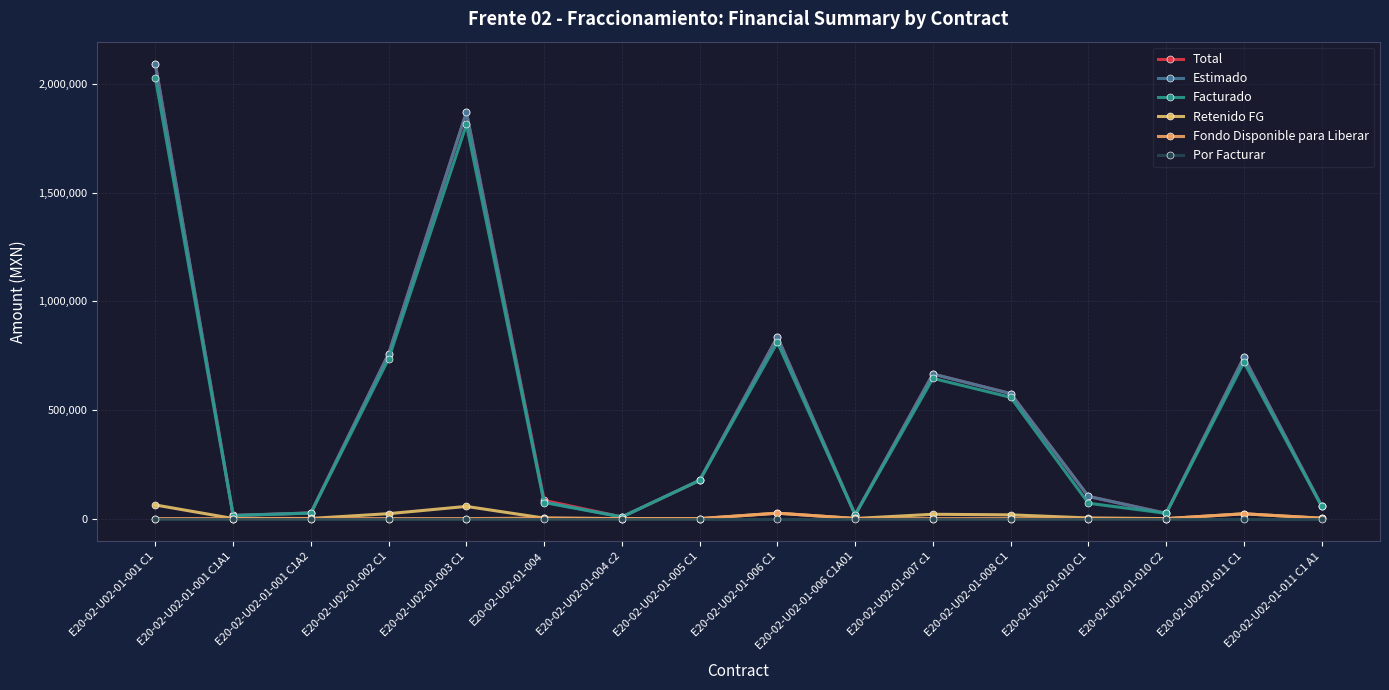

Is it true that Retenido FG equals 0.0 at E20-02-U02-01-005 C1?

True